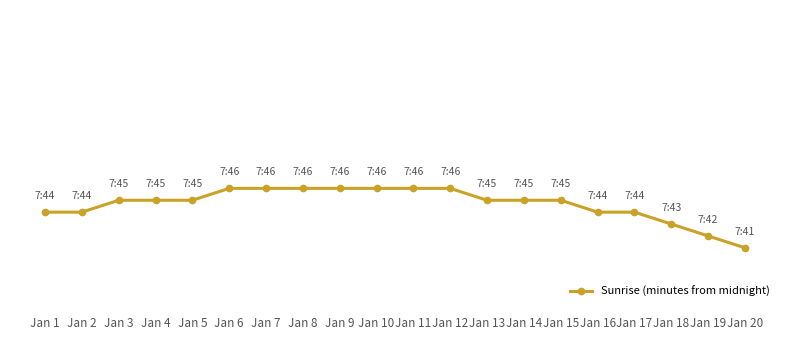

Reading right to left, list all the values displayed in this chart.

Jan 20=461	Jan 19=462	Jan 18=463	Jan 17=464	Jan 16=464	Jan 15=465	Jan 14=465	Jan 13=465	Jan 12=466	Jan 11=466	Jan 10=466	Jan 9=466	Jan 8=466	Jan 7=466	Jan 6=466	Jan 5=465	Jan 4=465	Jan 3=465	Jan 2=464	Jan 1=464